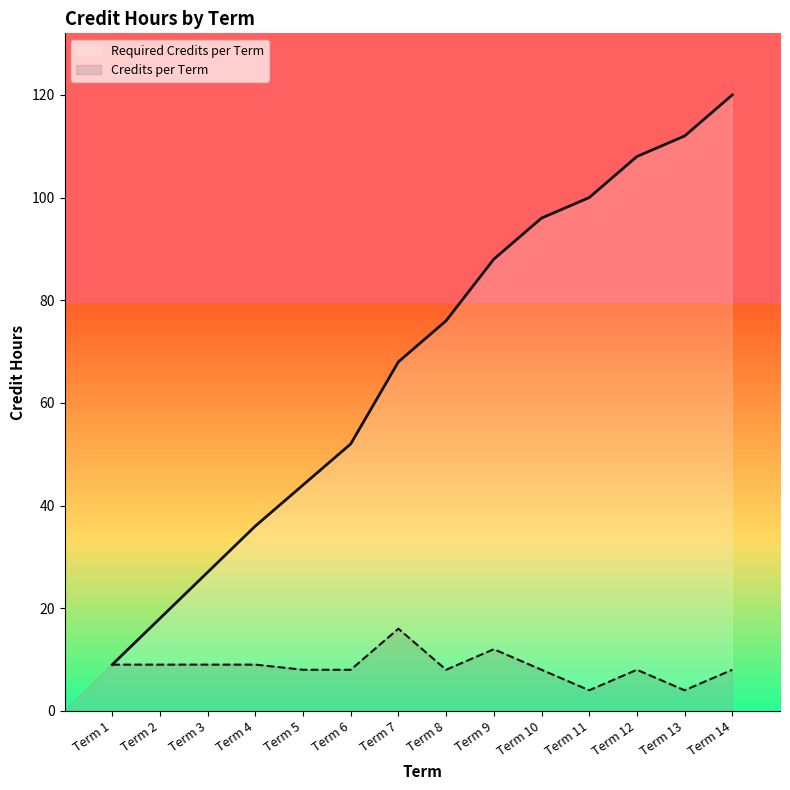

What is the average value?

9